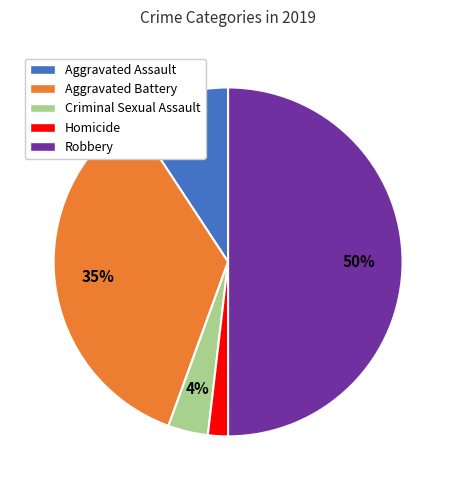

Does Aggravated Assault represent more than half of the total?

No